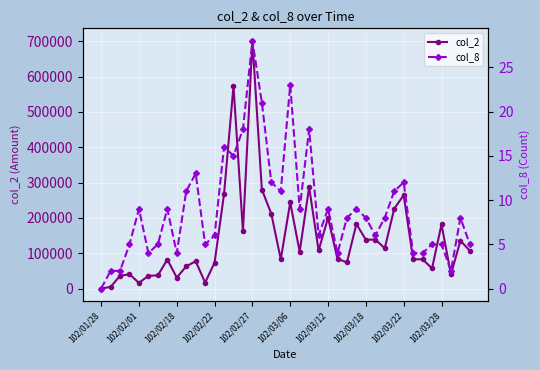

What is the sum of the col_2 values at 102/03/18 and 102/02/01?

154060